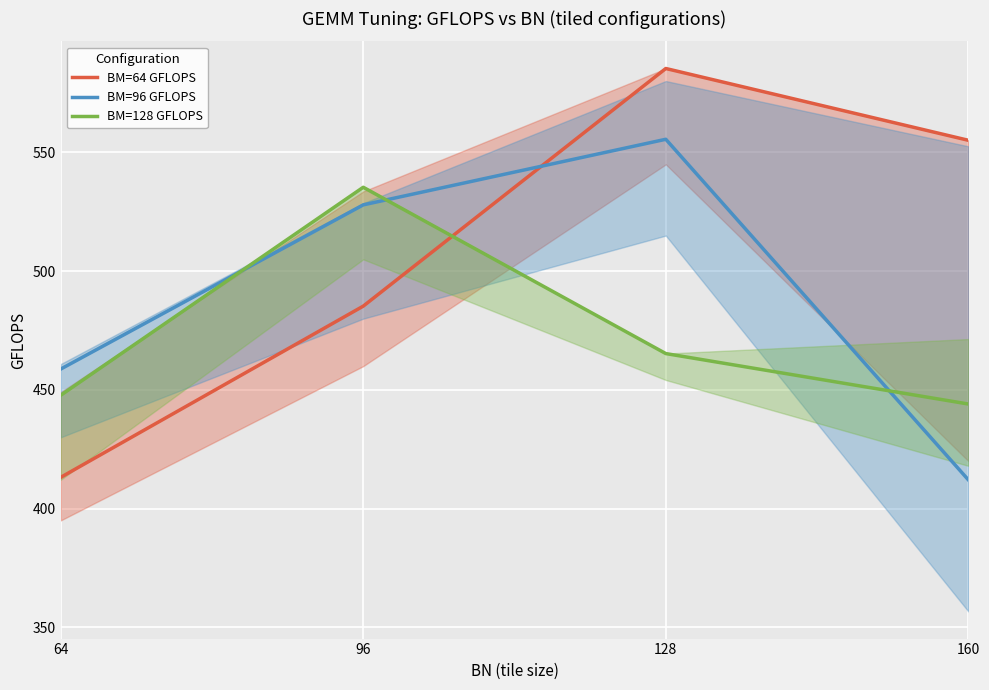

What is the value of the BM=96 GFLOPS point at the 1st from the left?

458.8